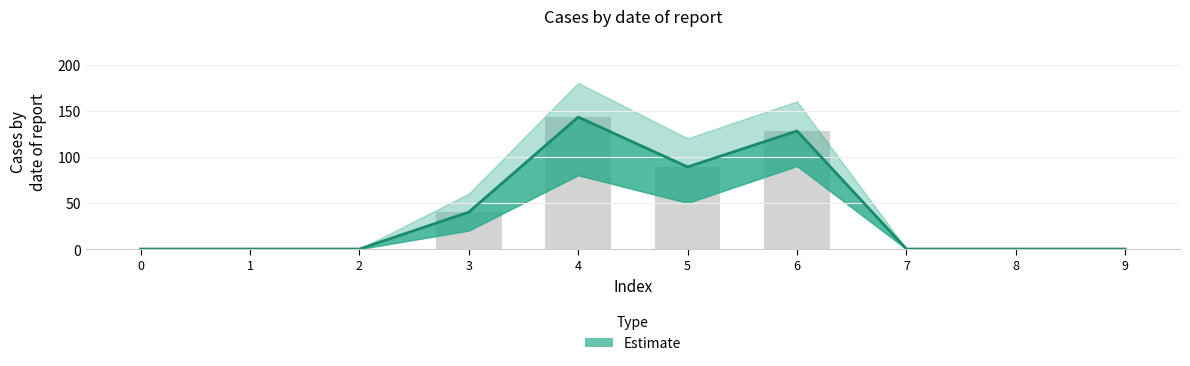

What is the average value of the Estimate series?

40